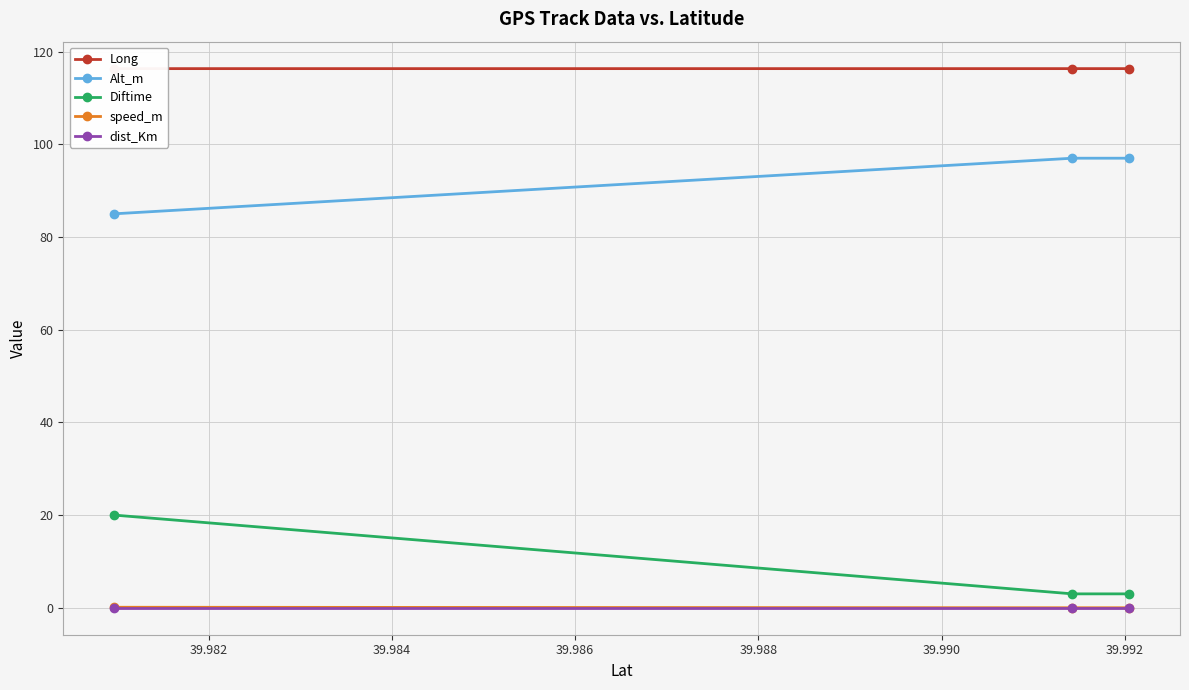

What is the minimum value for Diftime?

3.0